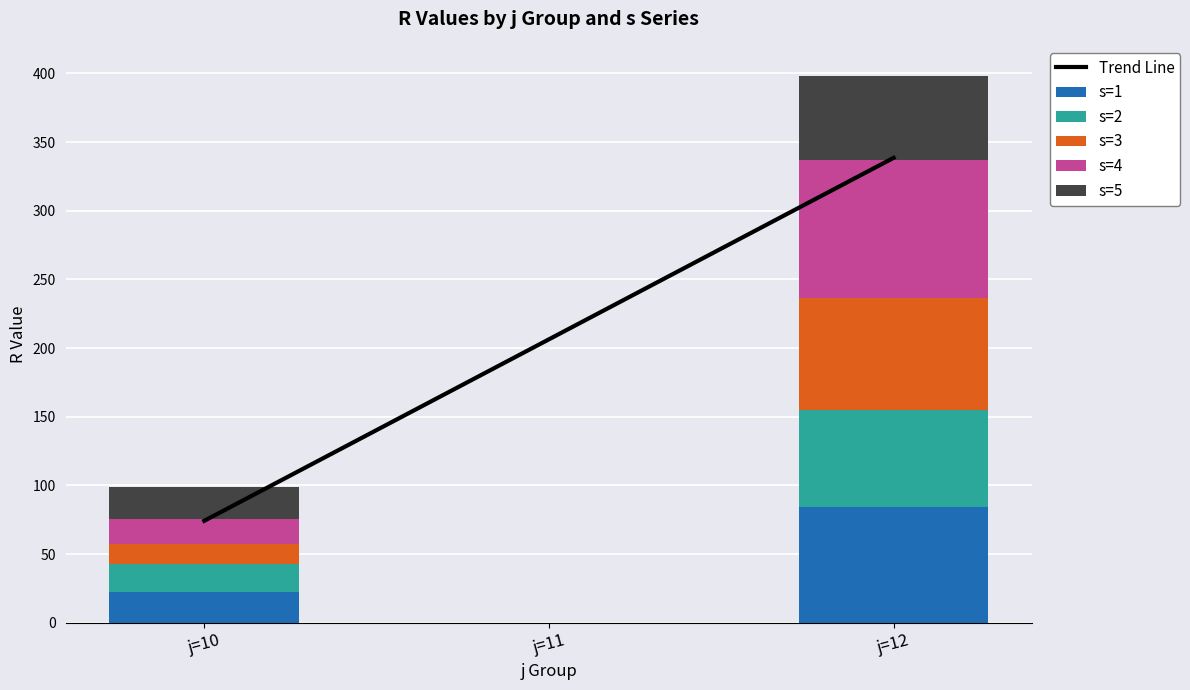

Reading left to right, what are all the values shown in this chart?

Trend Line: 74.3	206.4	338.5
s=1: 22.2	0.0	84.3
s=2: 20.3	0.0	70.3
s=3: 15.0	0.0	81.5
s=4: 17.9	0.0	100.8
s=5: 23.7	0.0	61.2